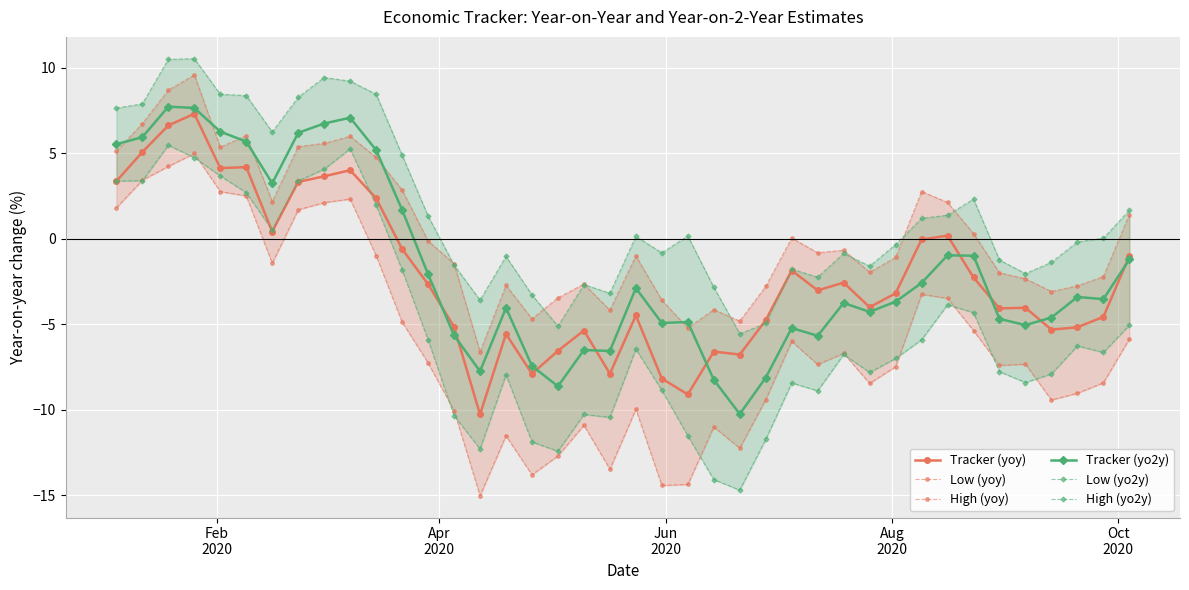

Which series has the widest spread of values?

Low (yo2y)